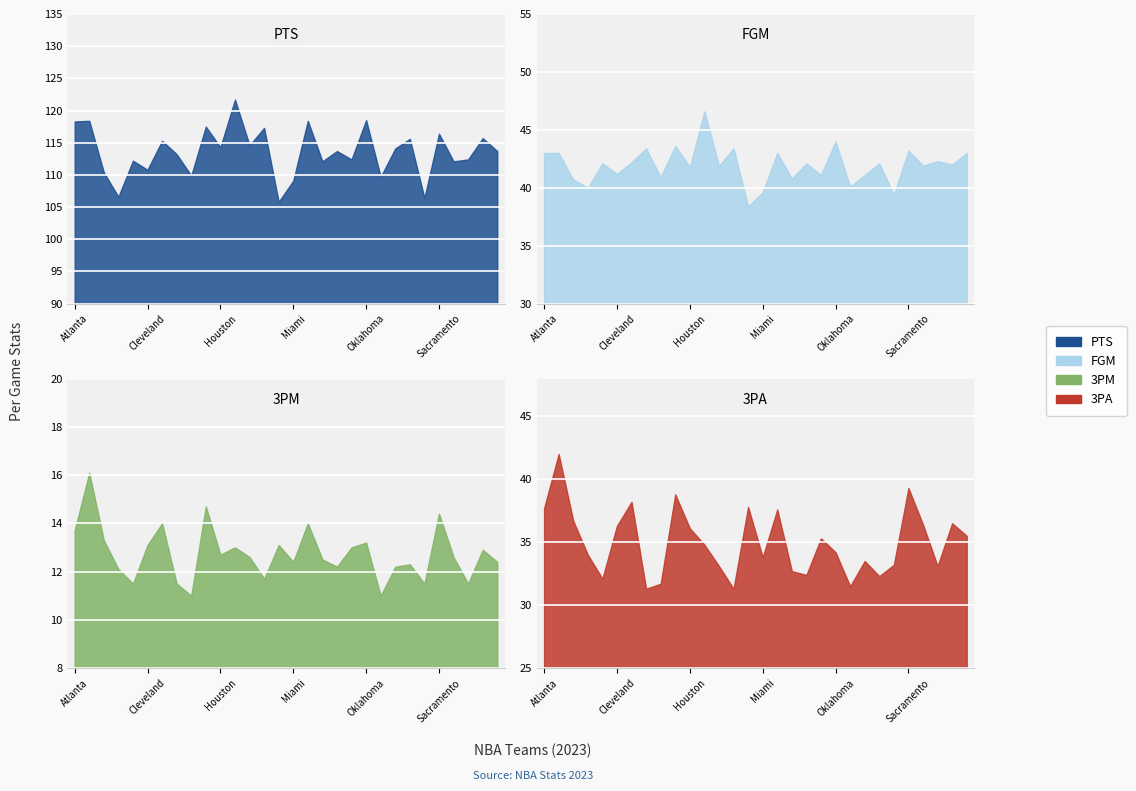

What is the difference between the maximum and minimum values in the x3A series?

10.7